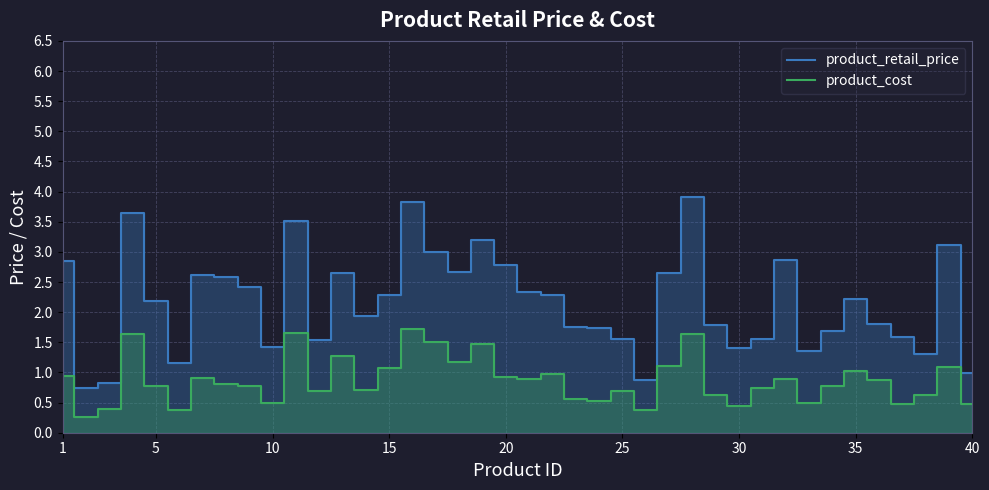

Rank the series by their maximum value, from lowest to highest.

product_cost, product_retail_price